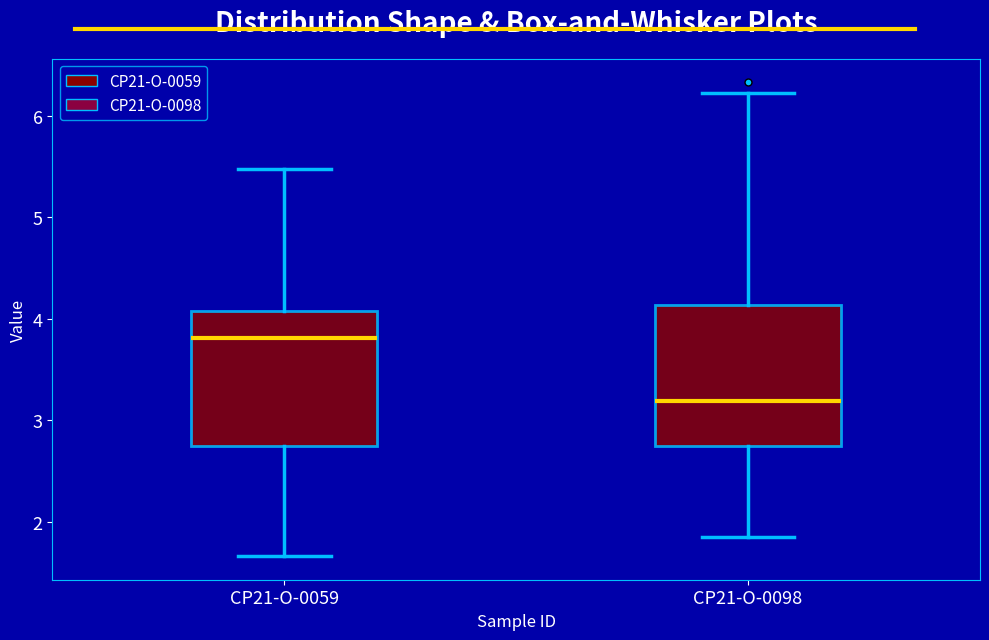

Reading left to right, transcribe this box plot: for each box, give where its median line is, the range the box spans, and where its two whiskers end, as read against the y-axis. The values are not printed on the chart, so give them approximately, as read against the axis.

CP21-O-0059: median 3.8, box 2.7 to 4.1, whiskers 1.7 to 5.5
CP21-O-0098: median 3.2, box 2.7 to 4.1, whiskers 1.9 to 6.2